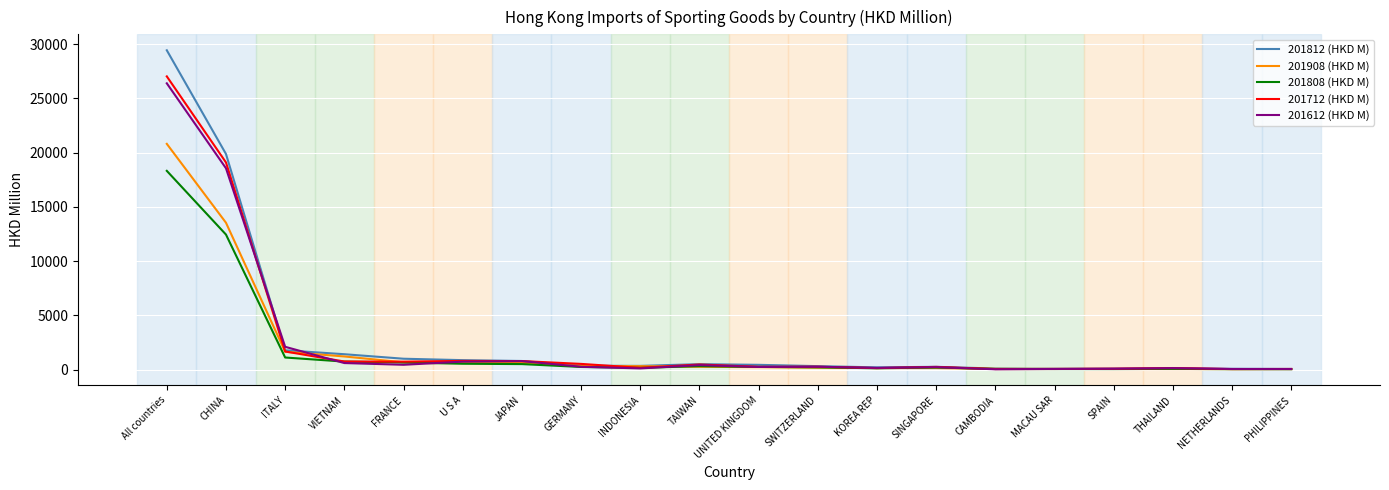

Where does the 201908 (HKD M) series first go above 260?

All countries